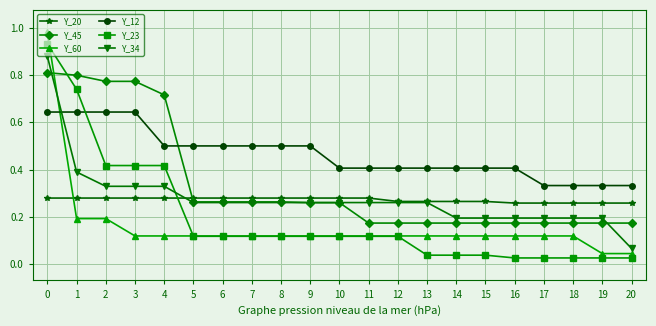

How many lines are shown in the chart?

6